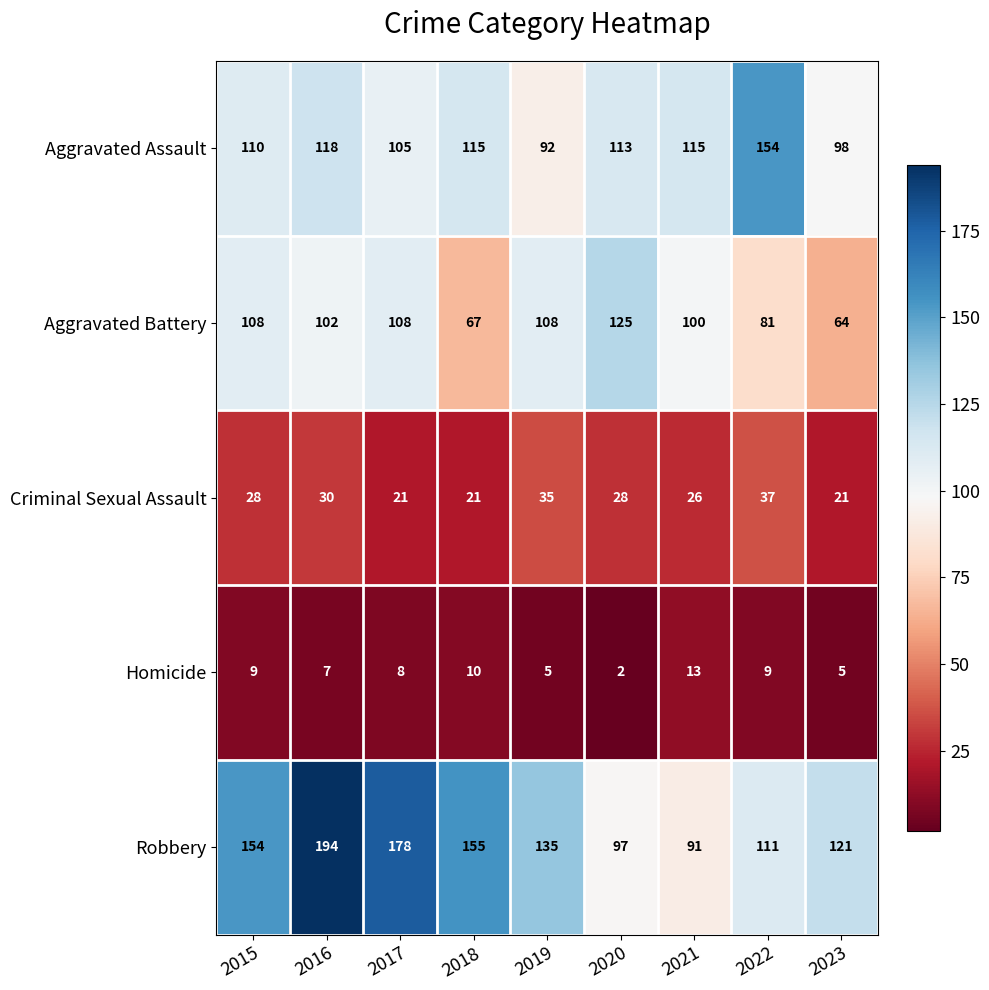

What is the minimum value shown in the chart?

2